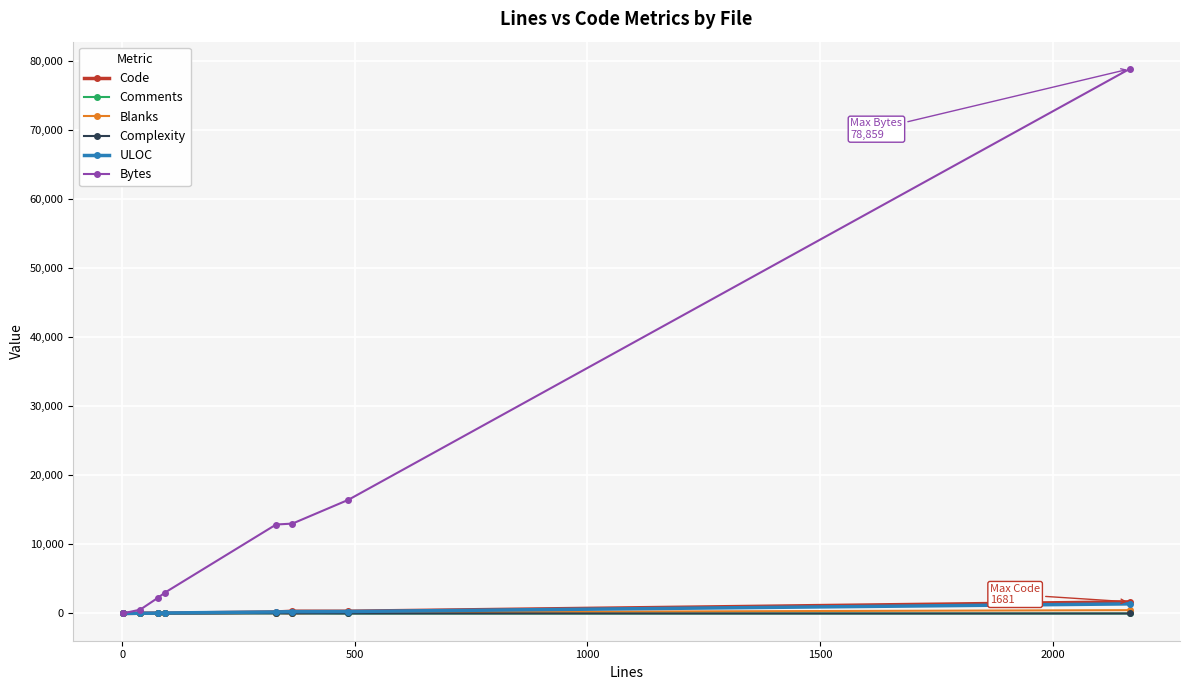

What is the average value of the ULOC series?

293